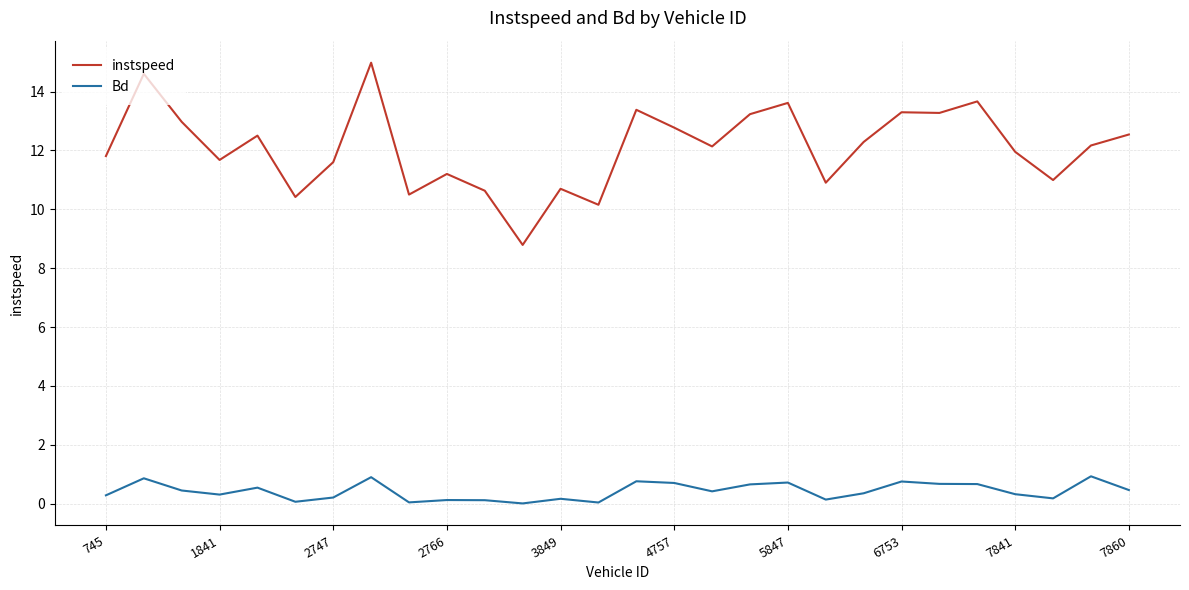

What is the difference between the maximum and minimum values in the instspeed series?

6.2